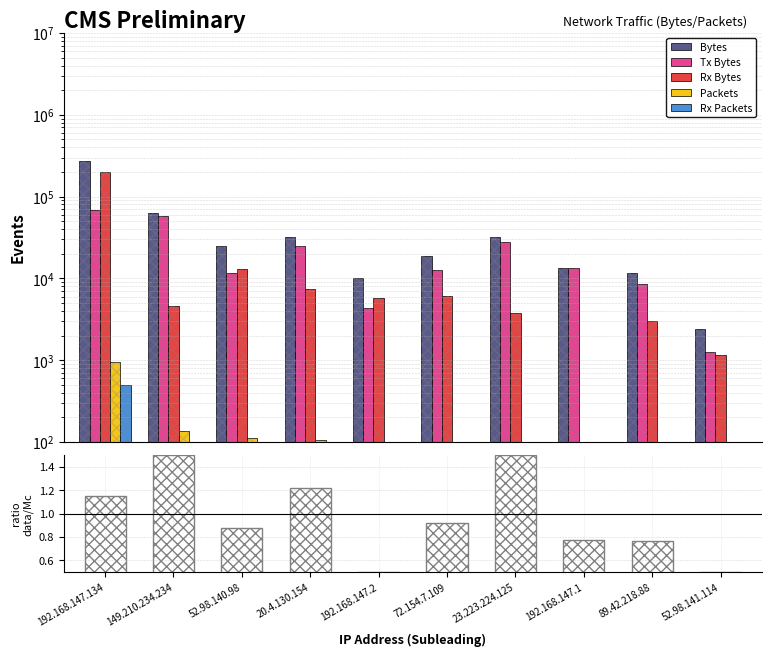

Is it true that Bytes equals 10124.0 at 192.168.147.2?

True